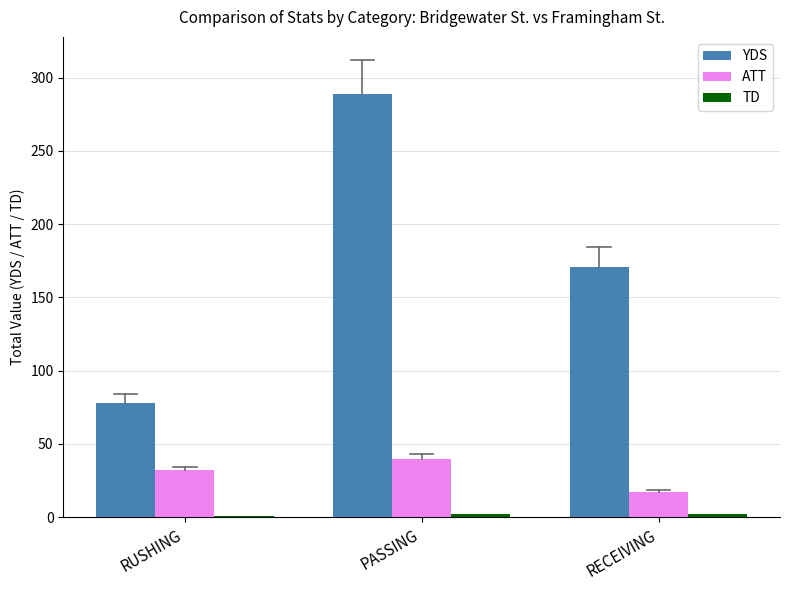

Rank the categories by YDS value from lowest to highest.

RUSHING, RECEIVING, PASSING